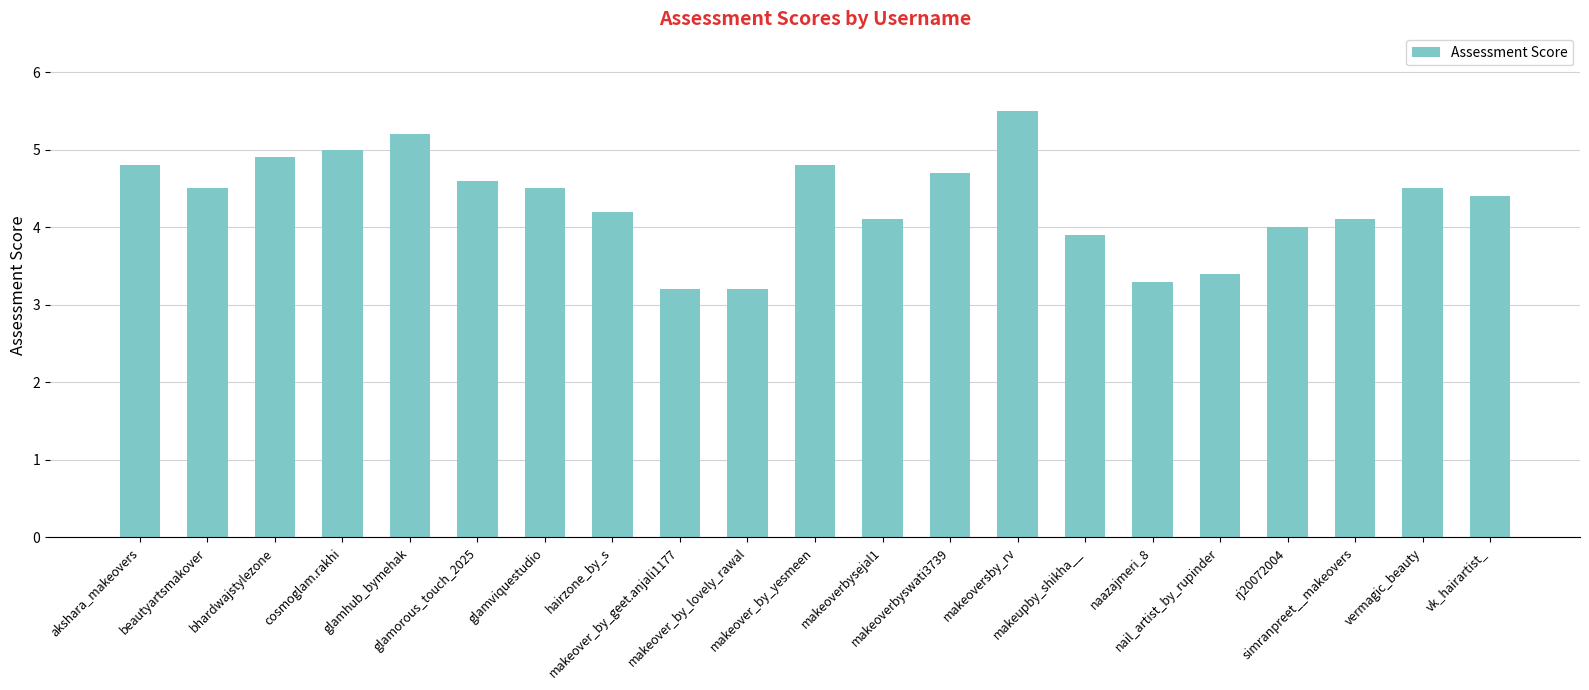

Approximately how many times larger is the value at rj20072004 compared to vermagic_beauty?

0.9